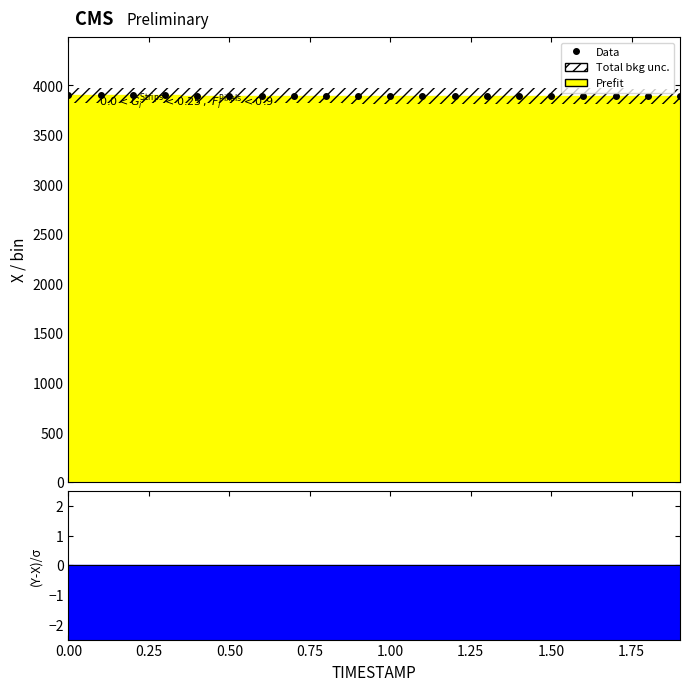

How many categories are shown in the chart?

20